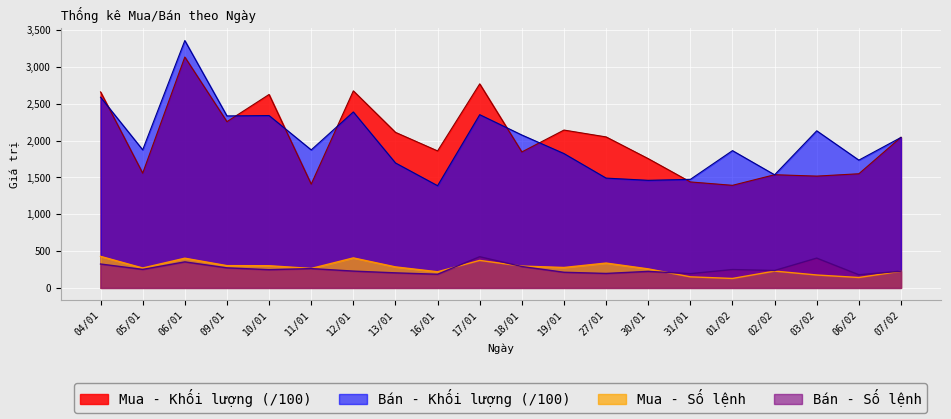

Between 10/01 and 19/01, which is larger?

10/01